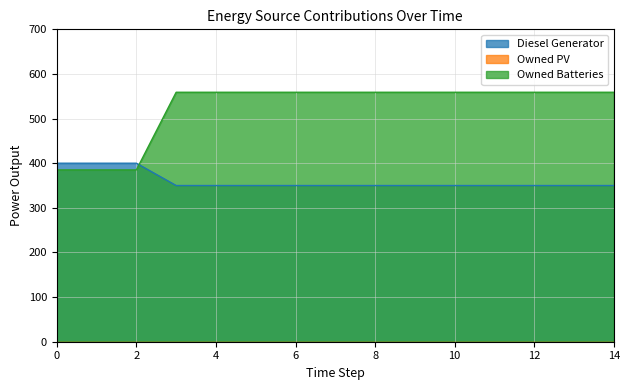

At which category is the sum across all series the highest?

3